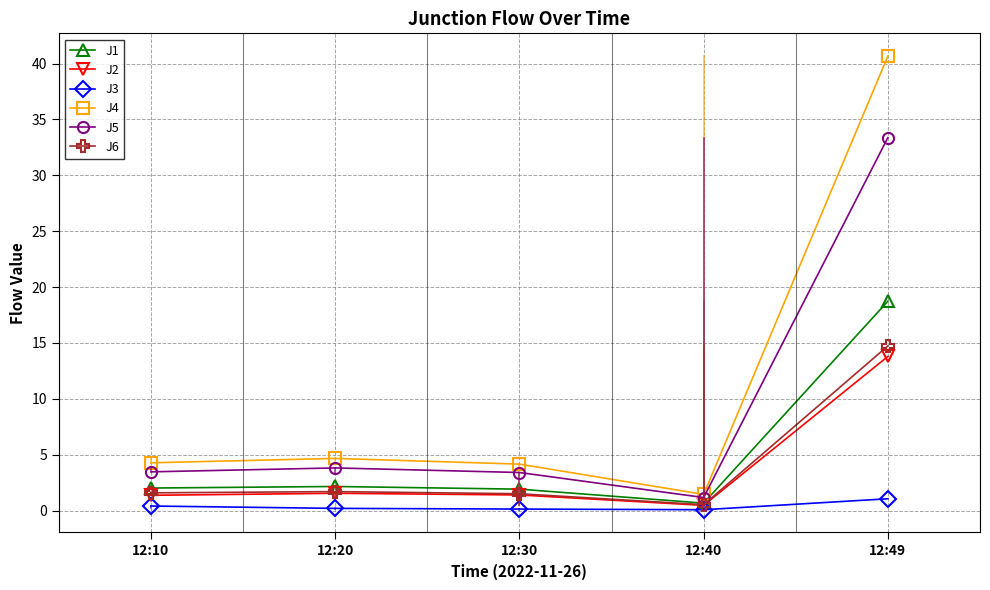

Which series has the largest range (max minus min)?

J4